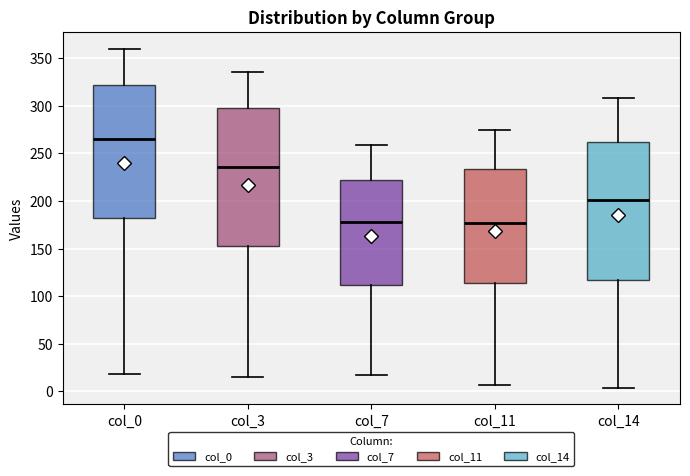

Where does the median line of the box for col_0 sit on the y-axis? The values are not printed on the chart, so give them approximately, as read against the axis.

265